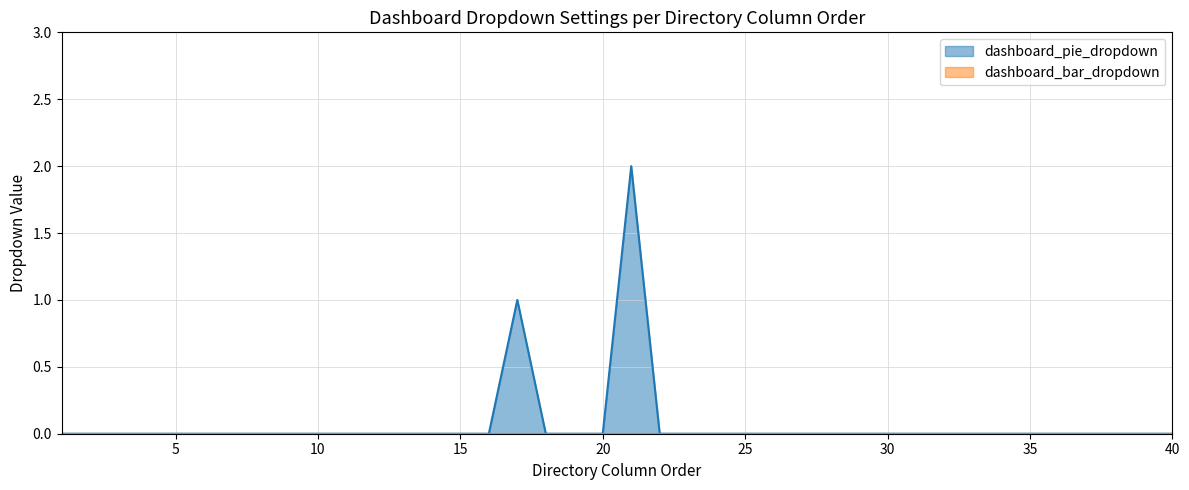

Rank the categories by value from lowest to highest.

1, 2, 3, 4, 5, 6, 7, 8, 9, 10, 11, 12, 13, 14, 15, 16, 18, 19, 20, 22, 23, 24, 25, 26, 27, 28, 29, 30, 31, 32, 33, 34, 35, 36, 37, 38, 39, 40, 17, 21